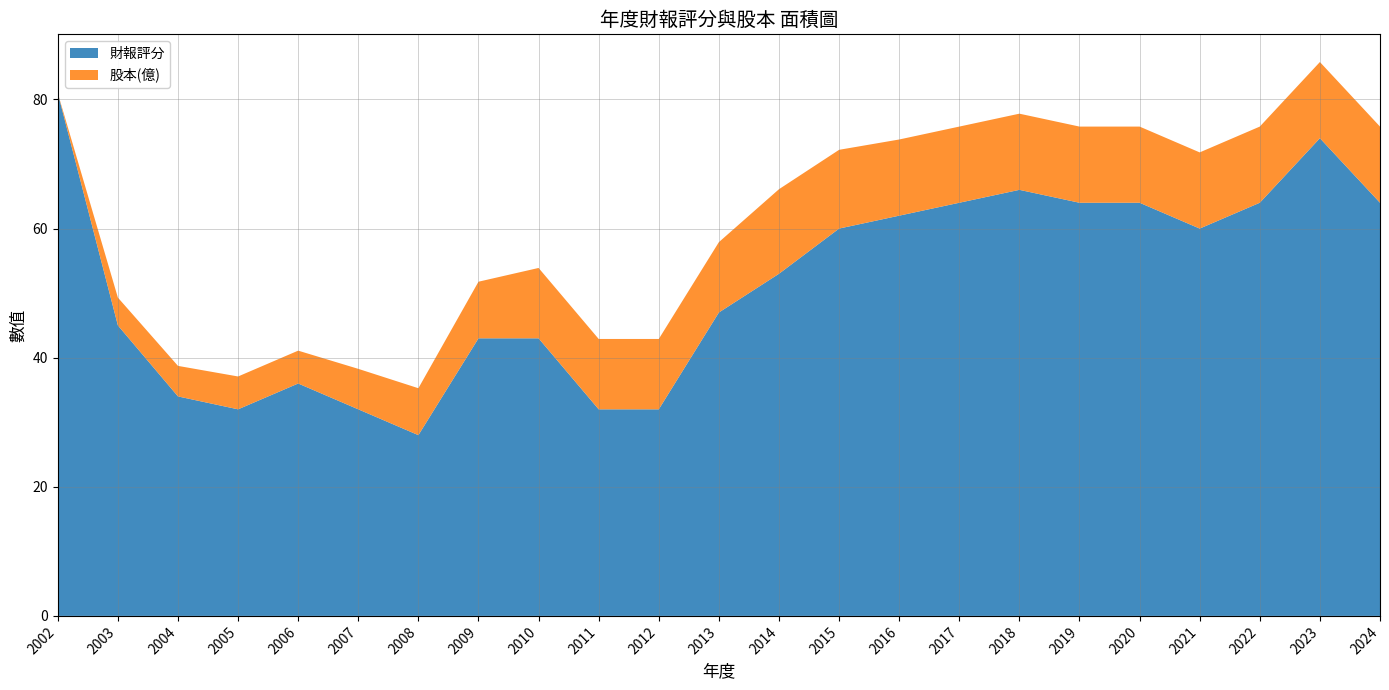

Reading left to right, what are all the values shown in this chart?

財報評分: 2002=81.0	2003=45.0	2004=34.0	2005=32.0	2006=36.0	2007=32.0	2008=28.0	2009=43.0	2010=43.0	2011=32.0	2012=32.0	2013=47.0	2014=53.0	2015=60.0	2016=62.0	2017=64.0	2018=66.0	2019=64.0	2020=64.0	2021=60.0	2022=64.0	2023=74.0	2024=64.0
股本(億): 2002=0.0	2003=4.3	2004=4.7	2005=5.1	2006=5.1	2007=6.3	2008=7.3	2009=8.8	2010=10.9	2011=10.9	2012=10.9	2013=10.9	2014=13.1	2015=12.2	2016=11.8	2017=11.8	2018=11.8	2019=11.8	2020=11.8	2021=11.8	2022=11.8	2023=11.8	2024=11.8